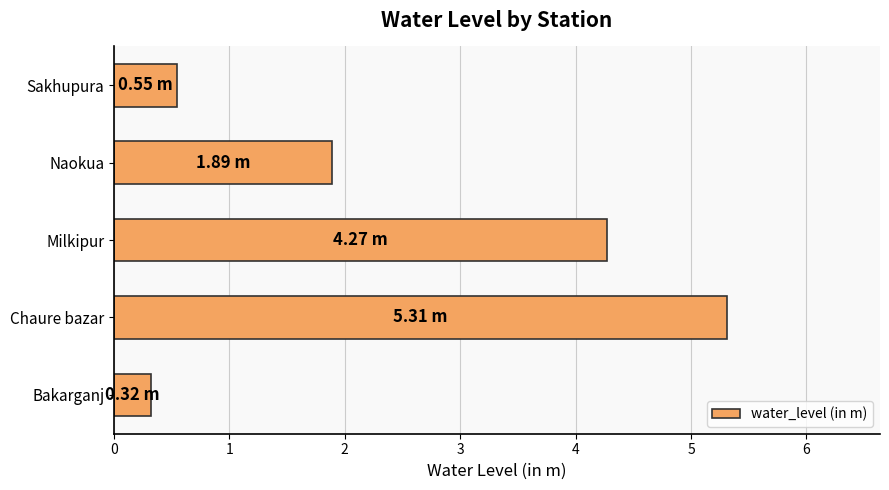

Between Sakhupura and Naokua, which is larger?

Naokua